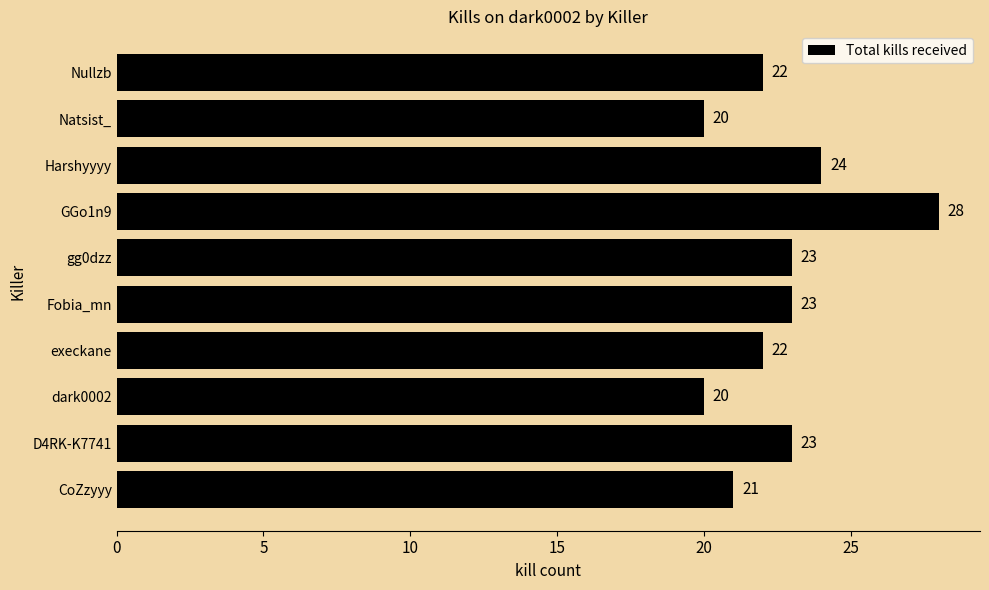

How many series are shown in this chart?

1